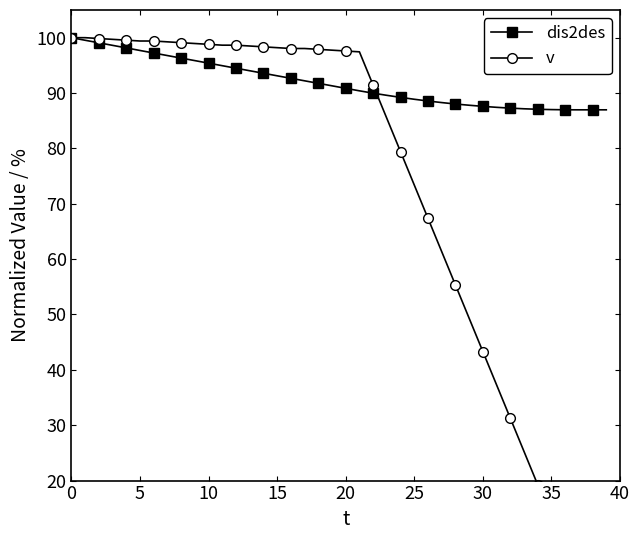

Rank the series by their average value, from lowest to highest.

v, dis2des